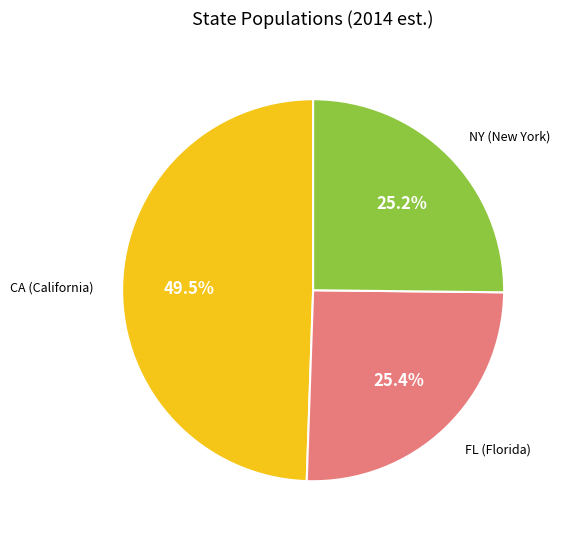

How many slices are in this pie chart?

3